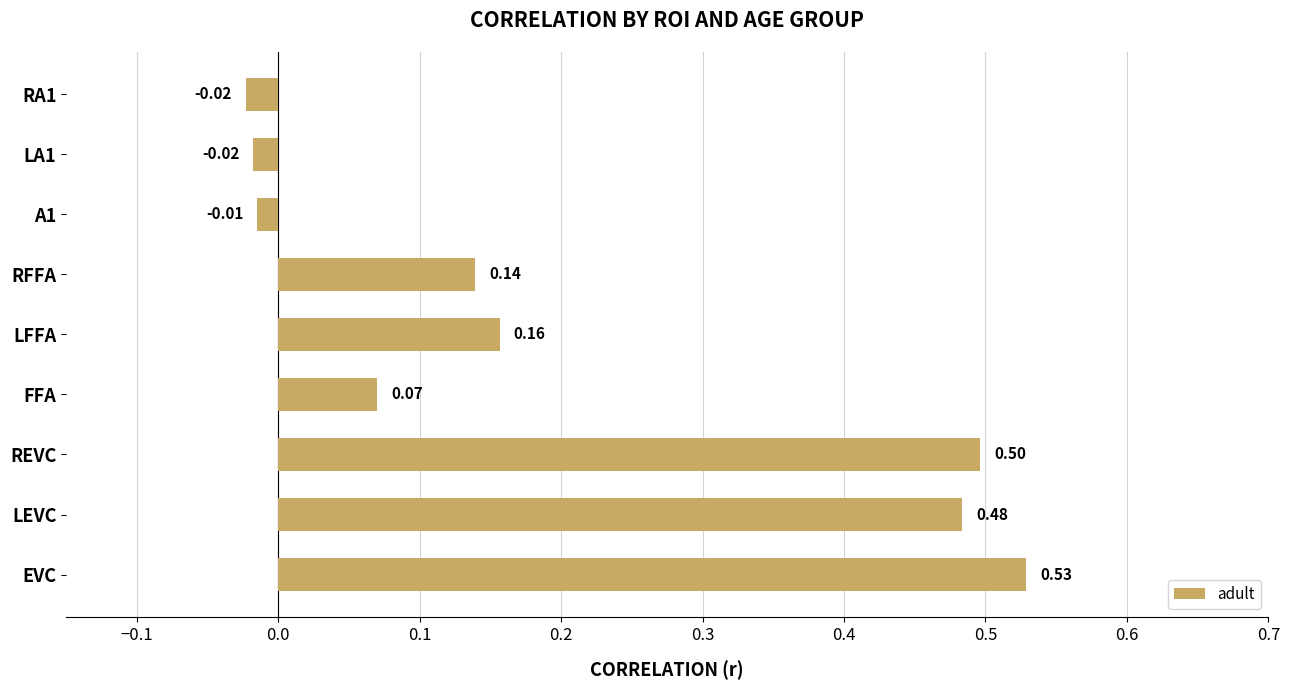

Which has a higher value, A1 or RFFA?

RFFA